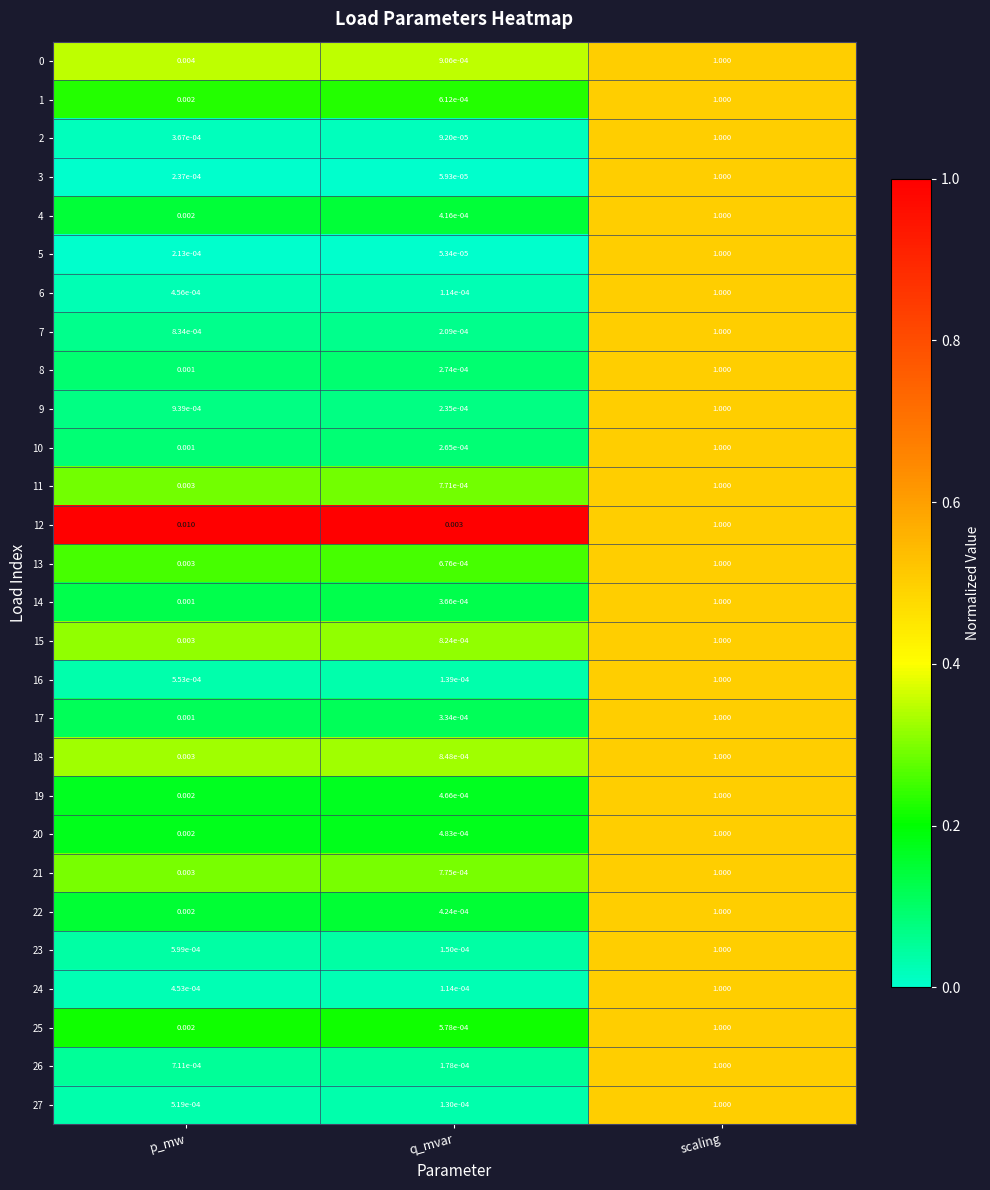

Is the value of 17 at p_mw greater than the value of 21 at p_mw?

No